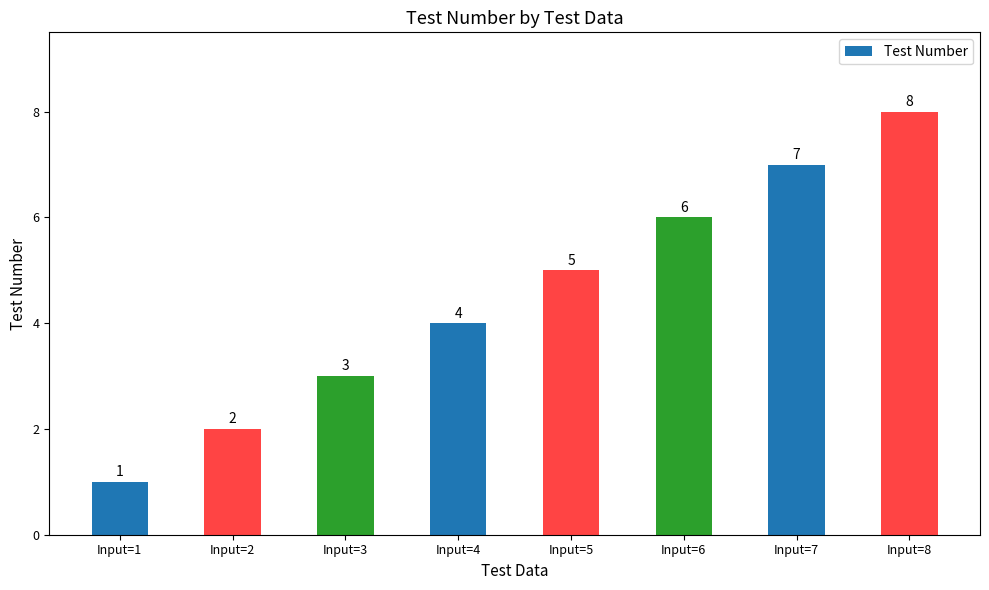

Reading left to right, list all the values displayed in this chart.

1	2	3	4	5	6	7	8